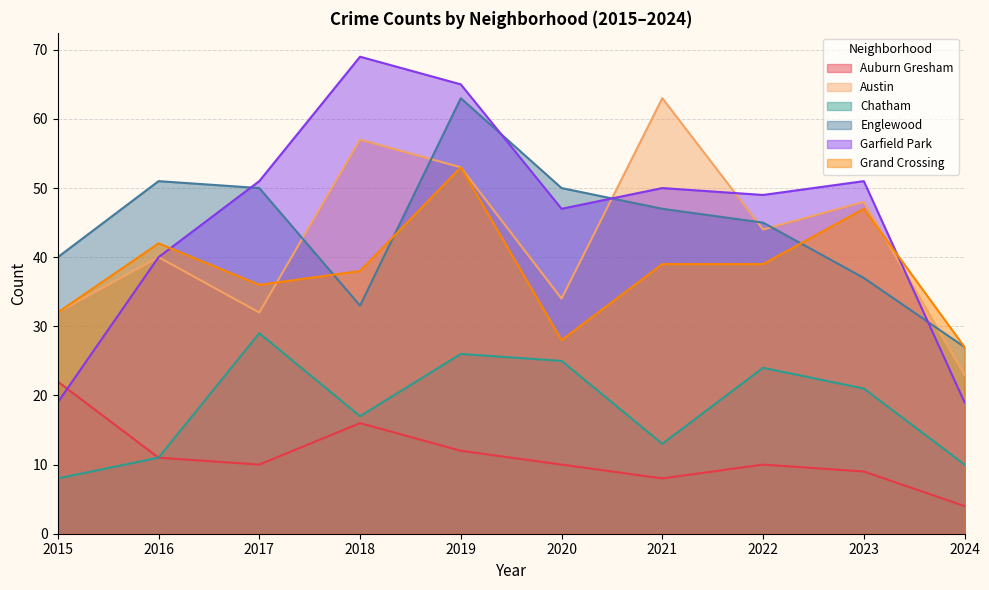

Is it true that Grand Crossing equals 56 at 2015?

False